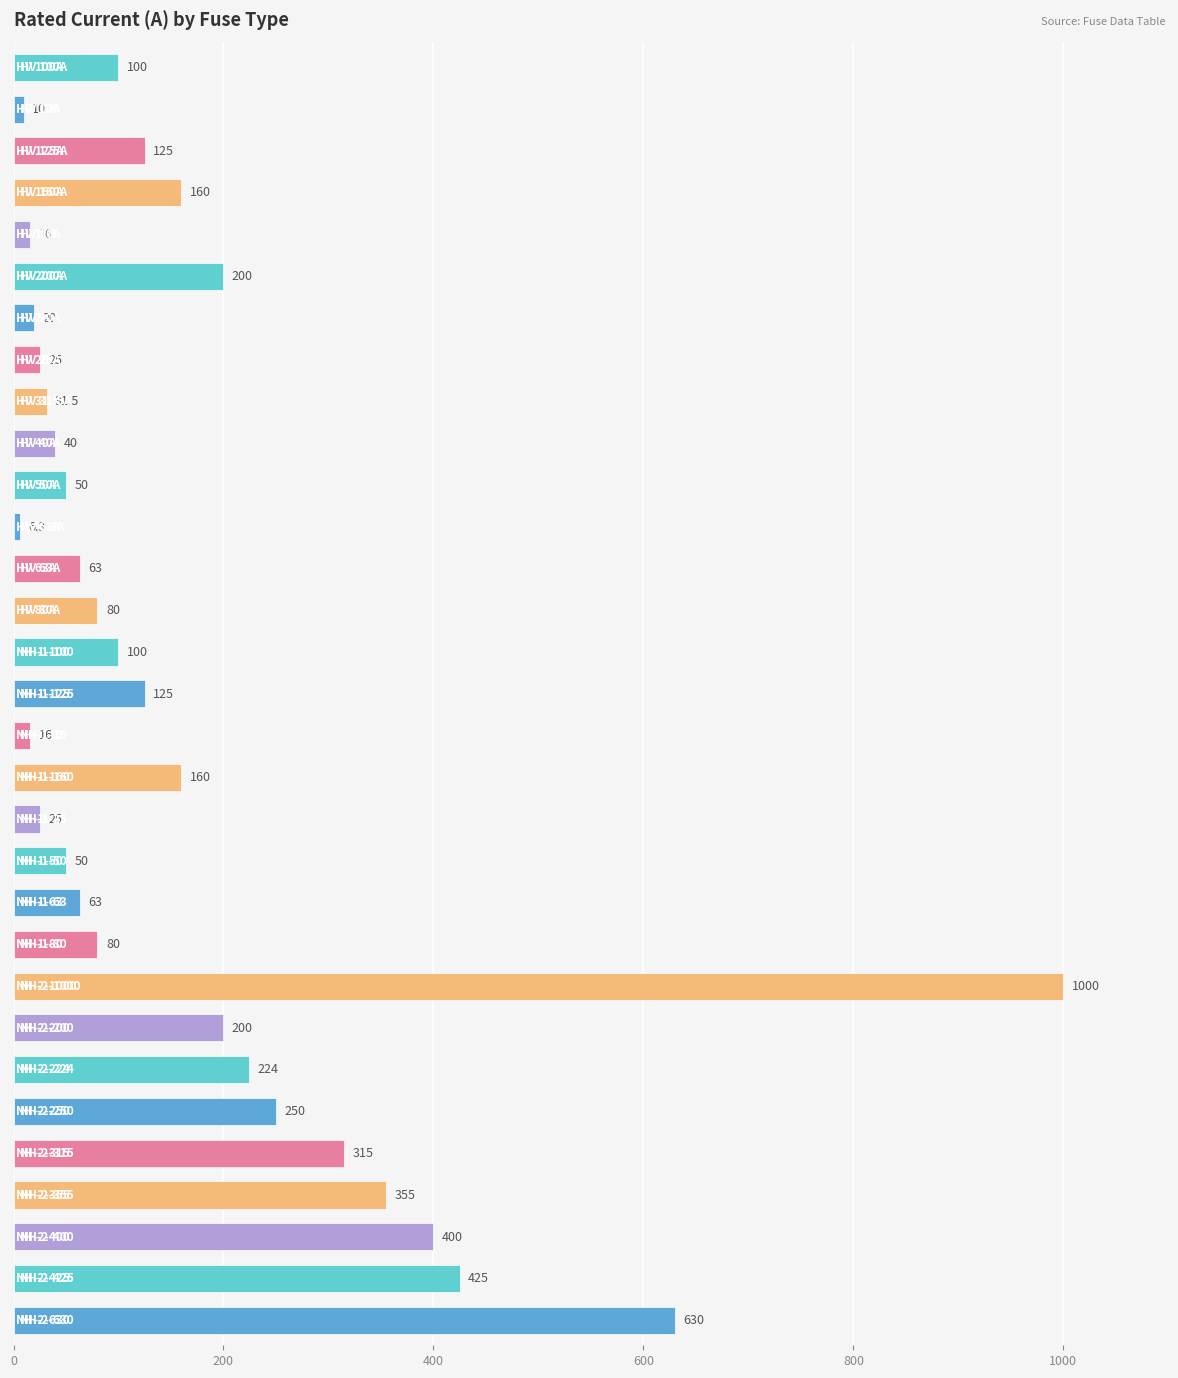

What is the difference between the maximum and second lowest values?

990.0